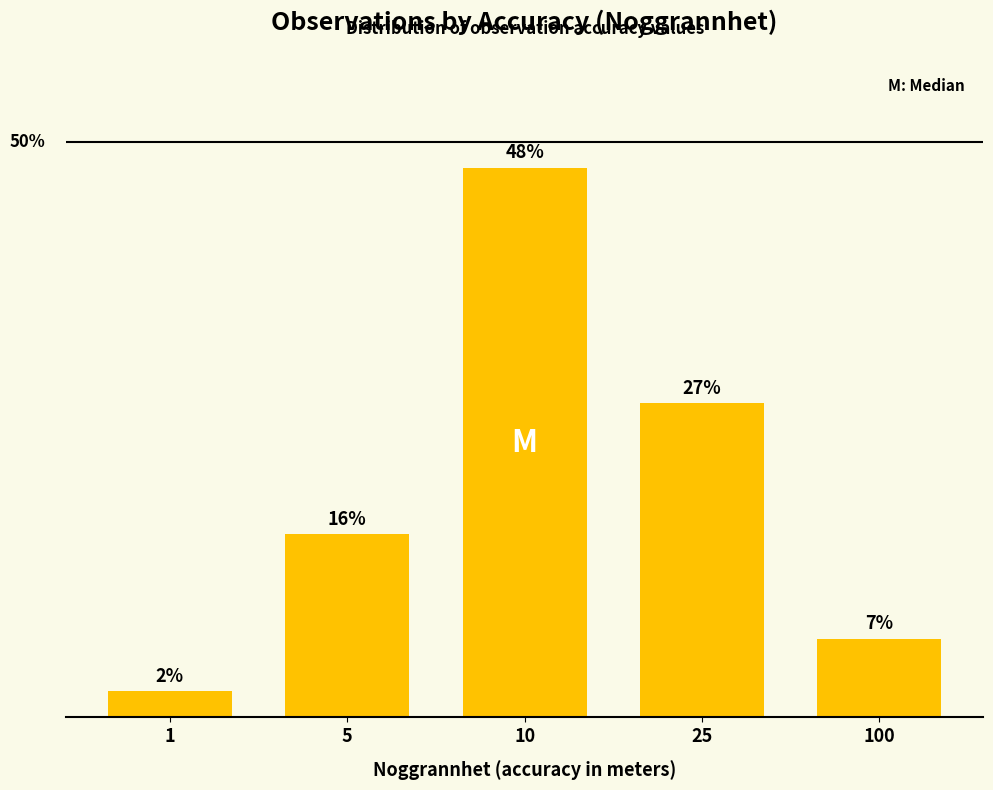

Does the chart contain any negative values?

No